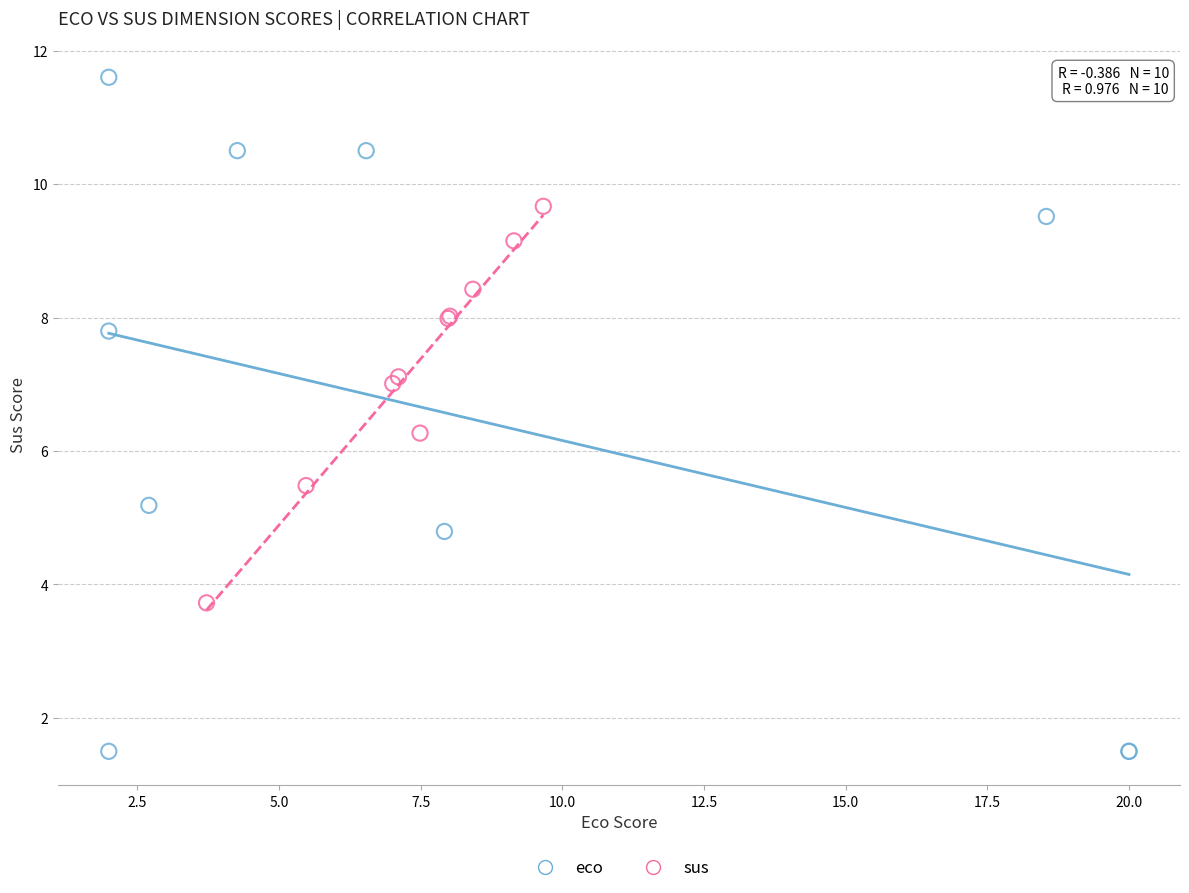

Which series contains the highest Y value?

eco